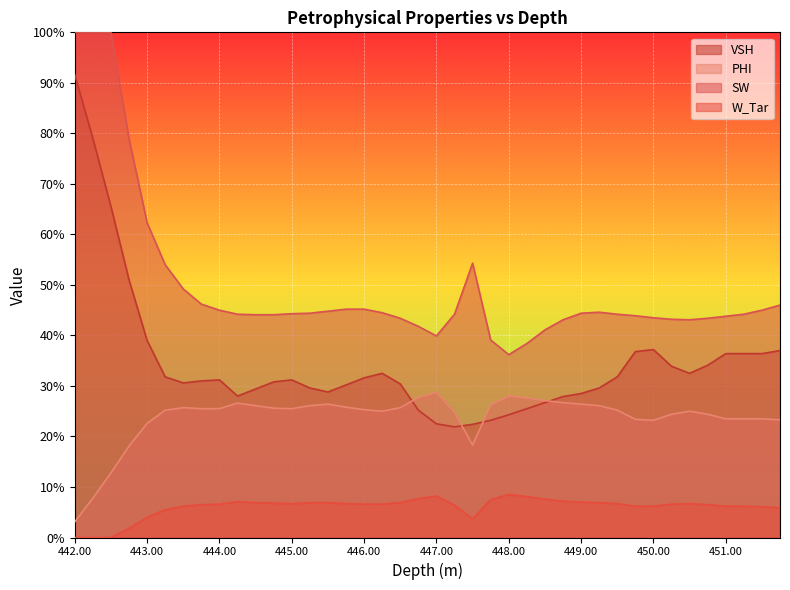

What is the maximum value shown in the chart?

1.0